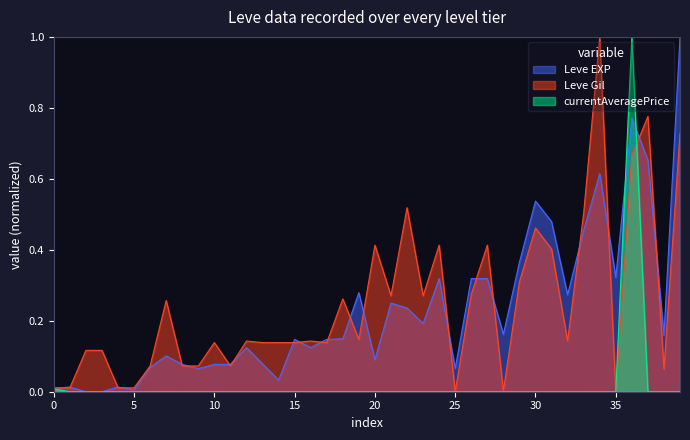

What is the maximum value shown in the chart?

1.0